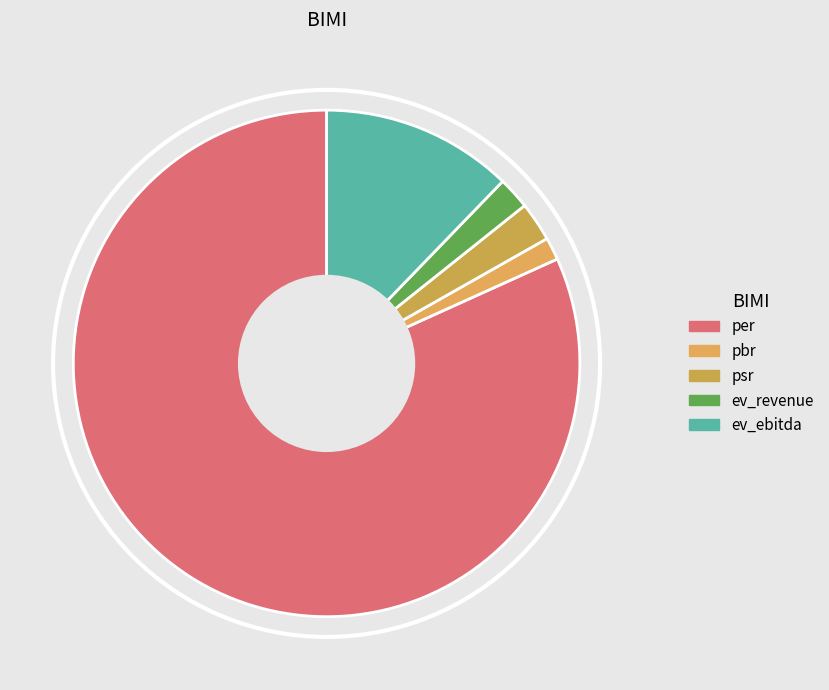

What is the smallest slice in the pie chart?

pbr